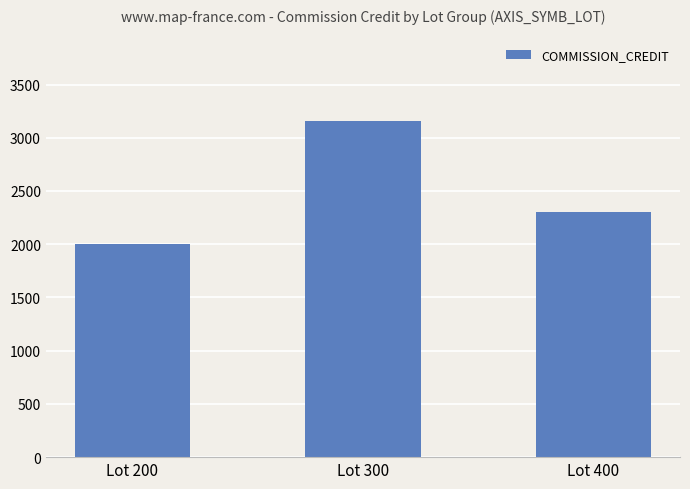

How many bars are there in total?

3